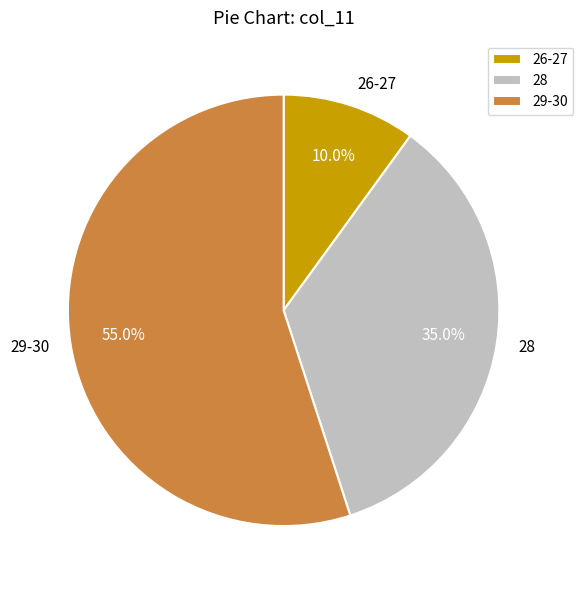

Which slice is the smallest?

26-27